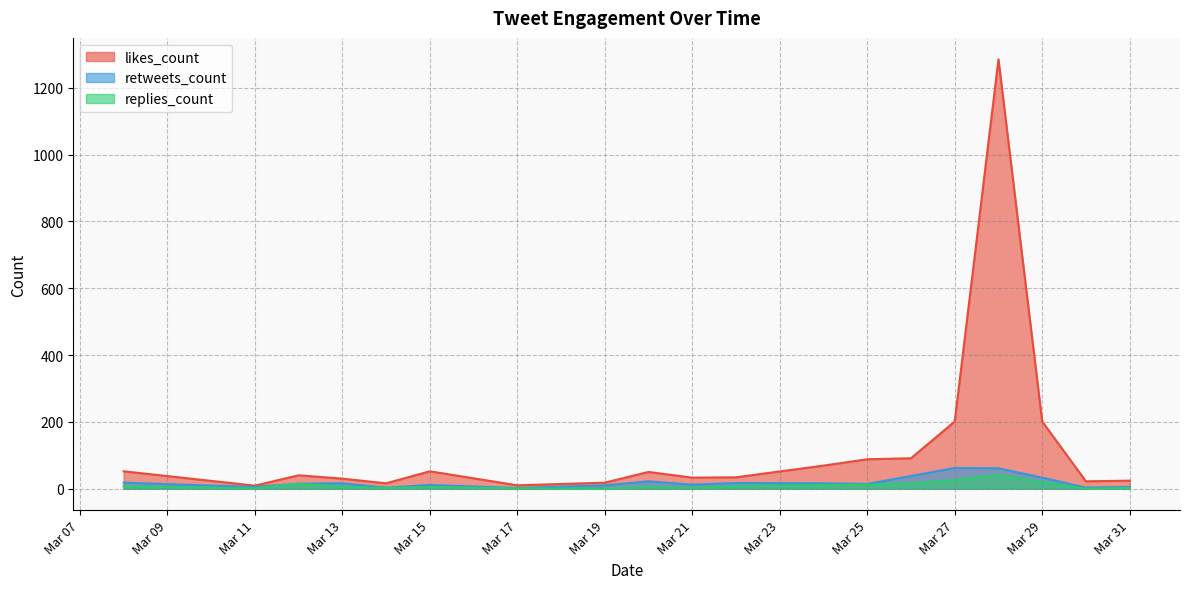

What is the maximum value shown in the chart?

1285